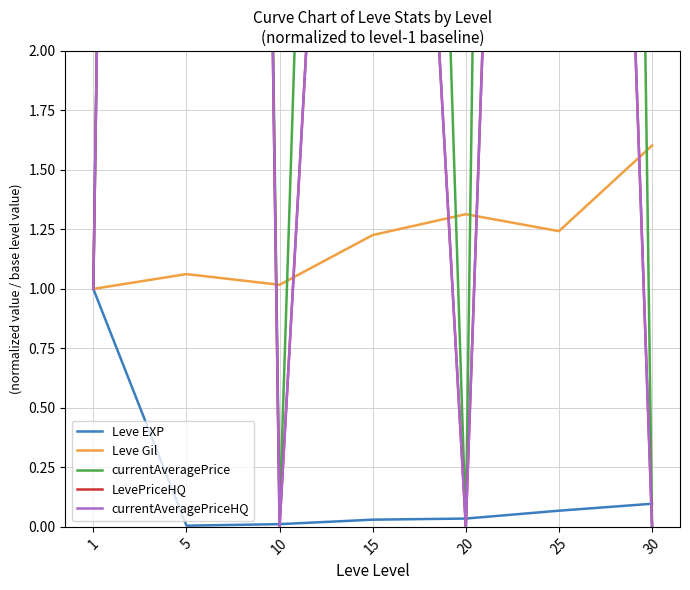

Rank the series by their maximum value, from highest to lowest.

currentAveragePrice, currentAveragePriceHQ, LevePriceHQ, Leve Gil, Leve EXP